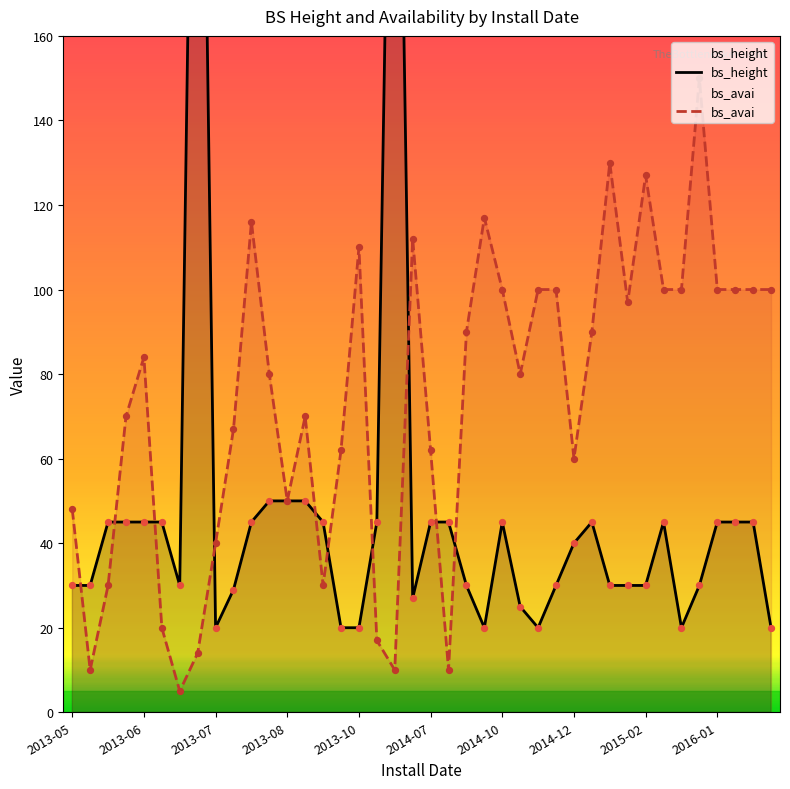

Which series reaches the minimum Y coordinate?

bs_avai